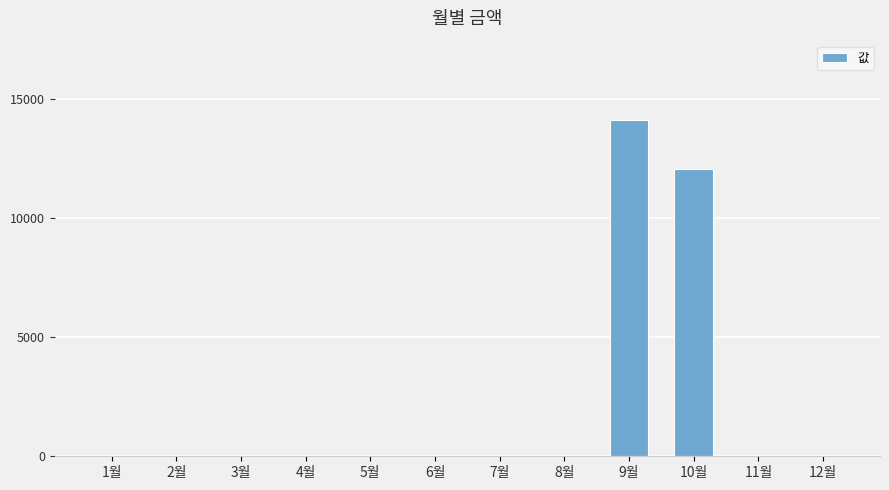

The value at 9월 is 14140. True or false?

True